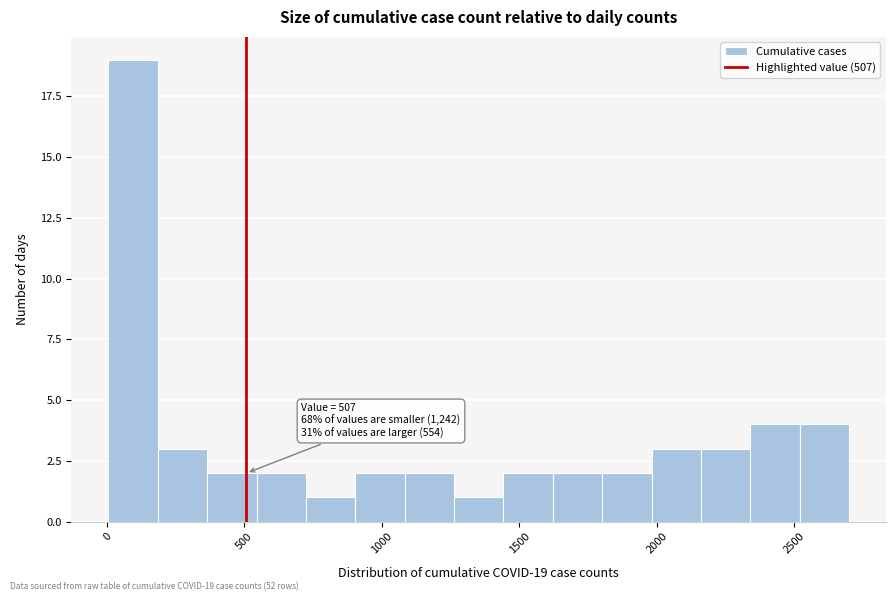

Read against the x-axis, roughly where is the centre of the tallest bar?

100